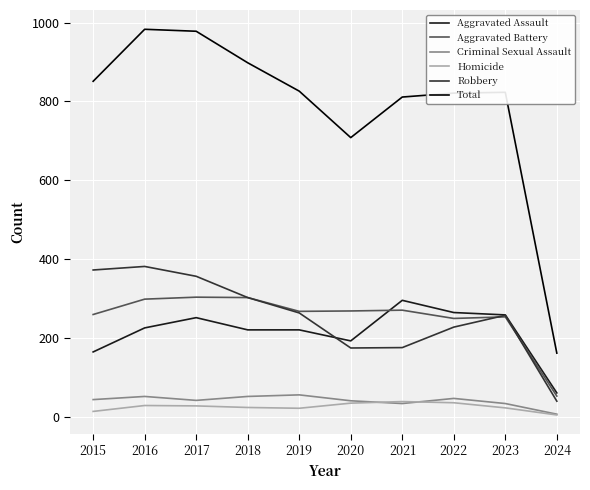

Which series ends up on top after the final intersection of Robbery and Aggravated Battery?

Aggravated Battery